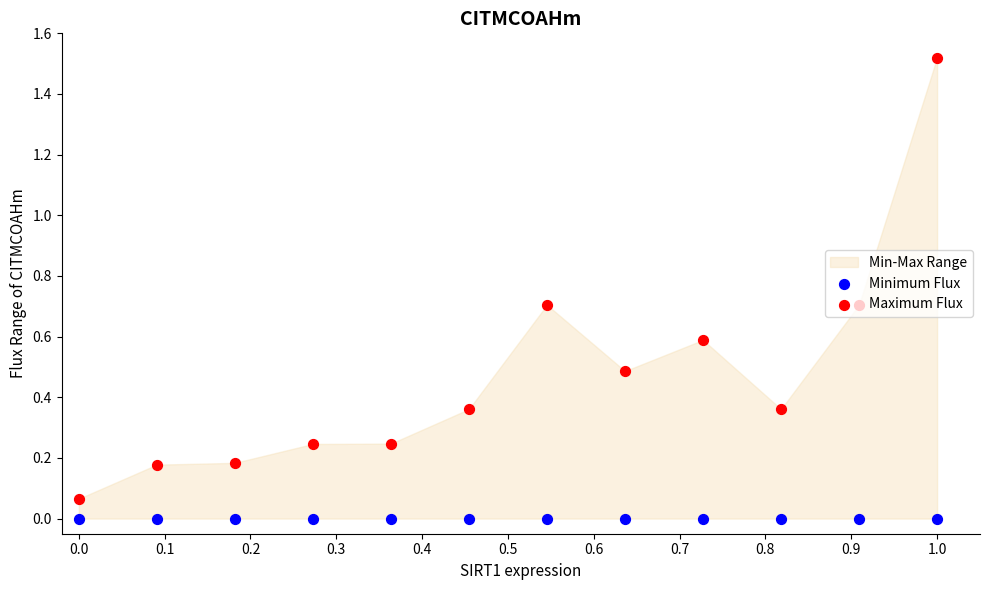

At which category is the sum across all series the highest?

1.0